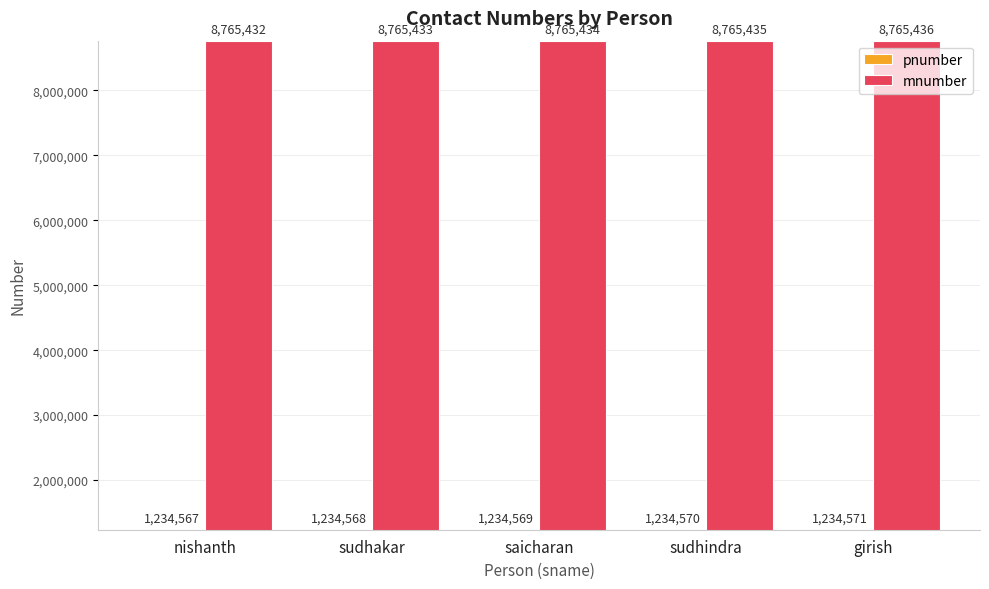

Reading left to right, list all the values displayed in this chart.

pnumber: 1234567	1234568	1234569	1234570	1234571
mnumber: 8765432	8765433	8765434	8765435	8765436